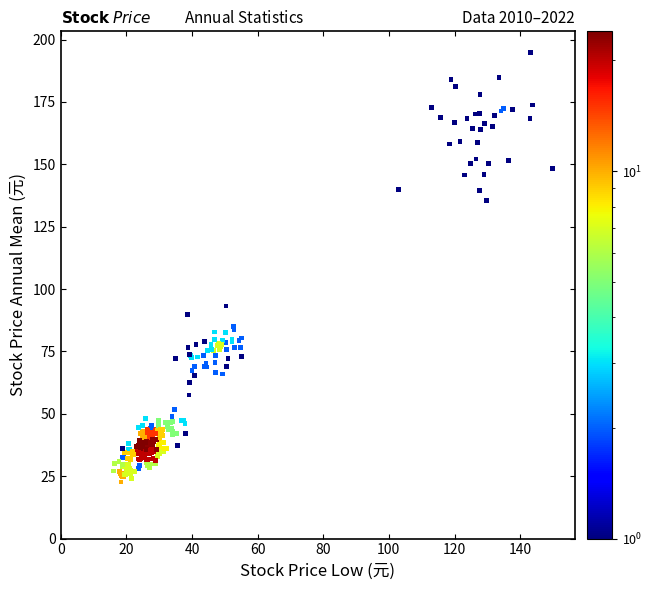

What Y value in the scatter plot is closest to 108?

93.3